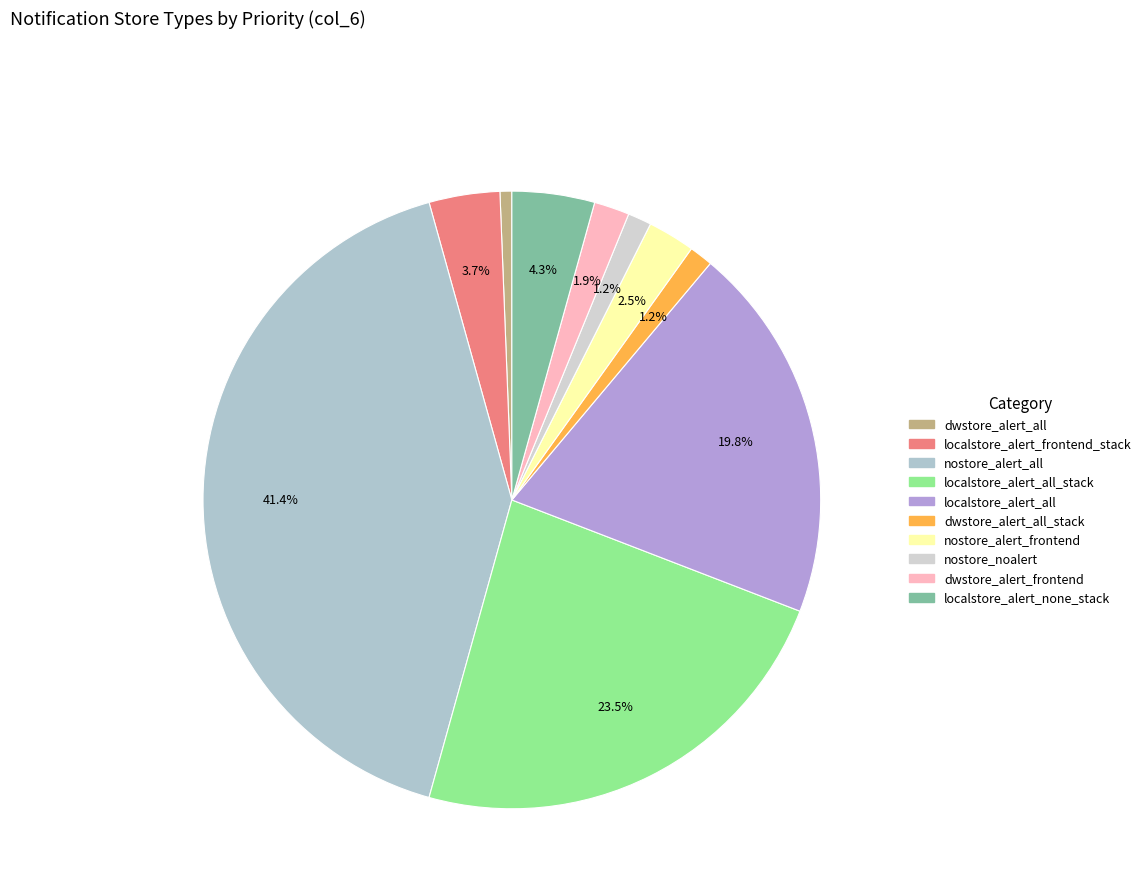

Does localstore_alert_none_stack account for over 50% of the chart?

No